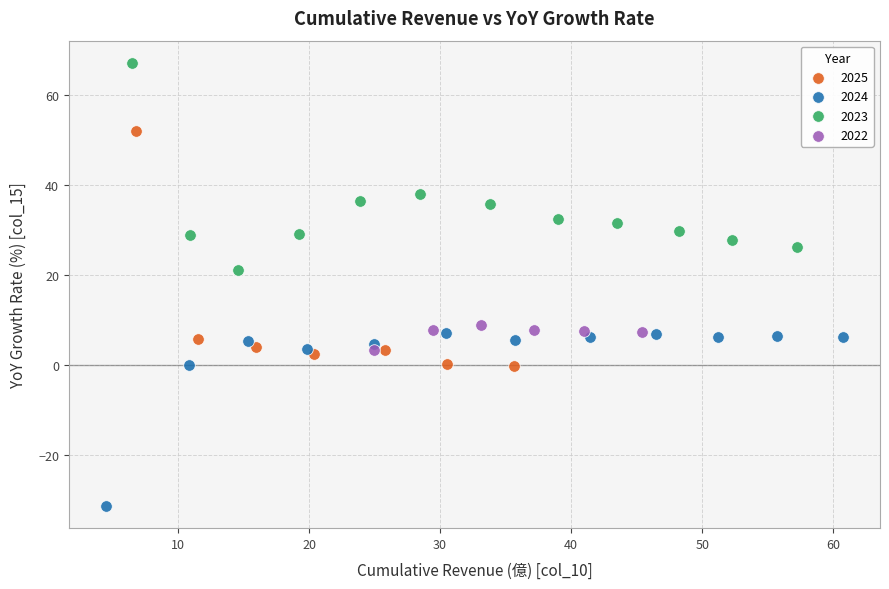

Which series has the largest Y range (max minus min)?

2025